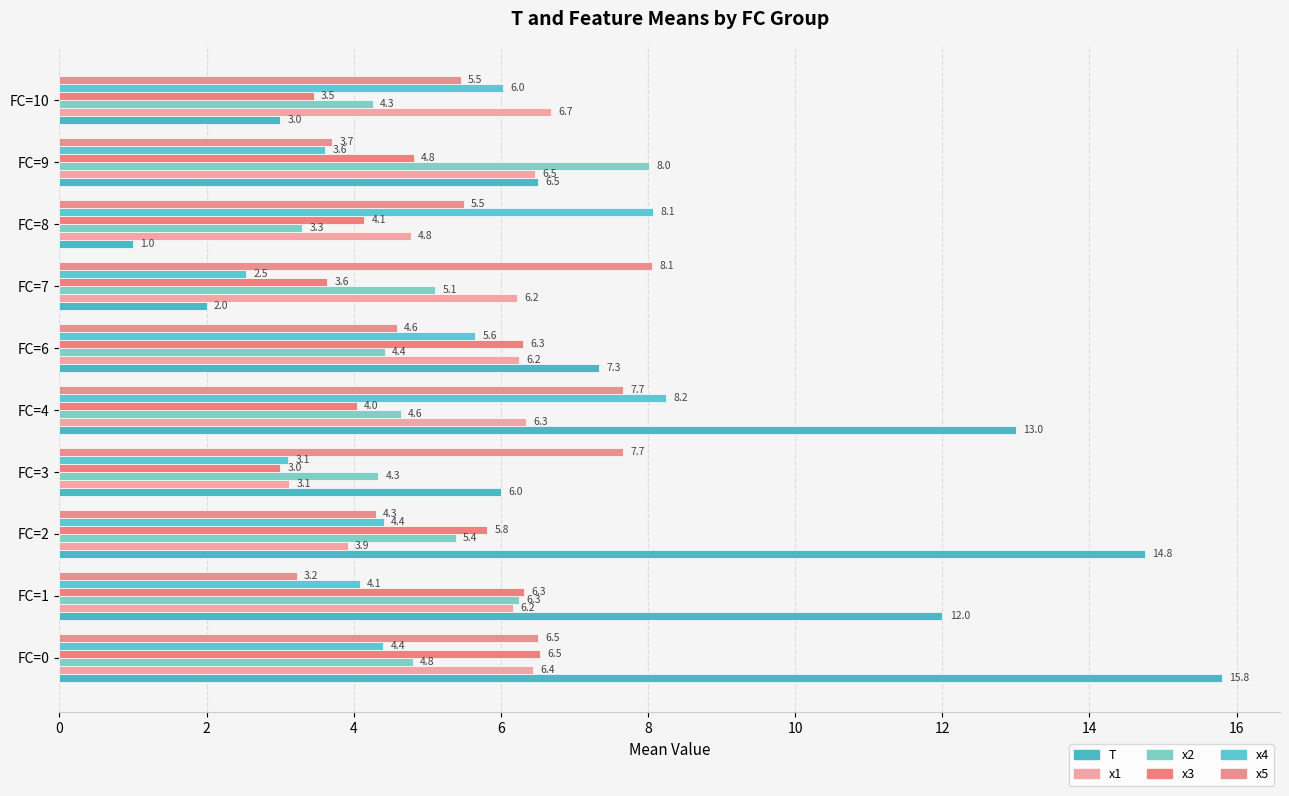

Count the number of data series in this chart.

6